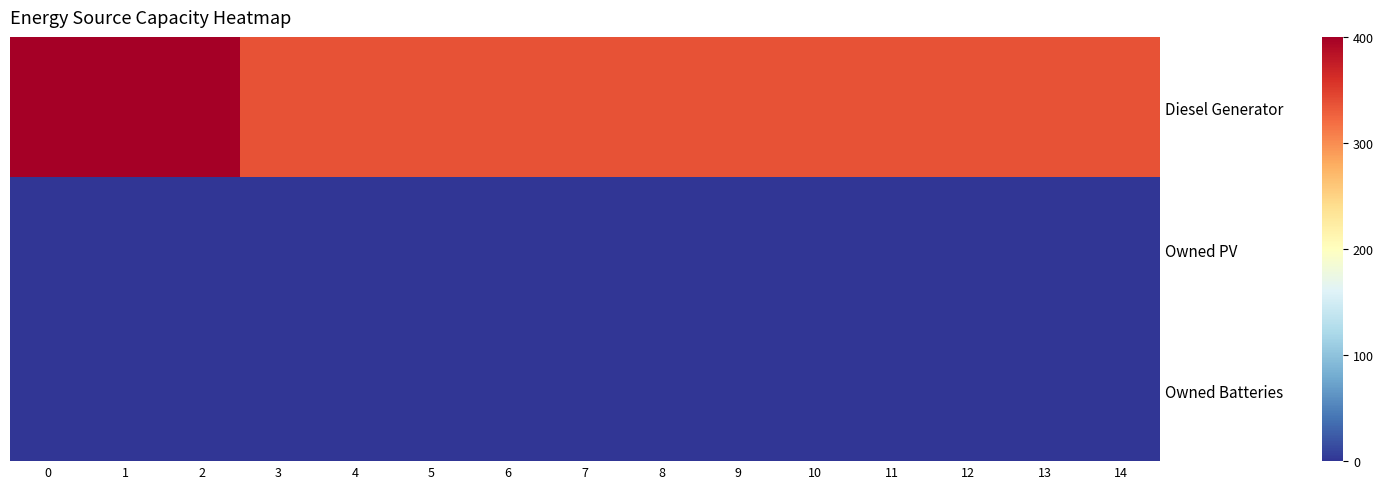

Reading right to left, transcribe all the data shown in this chart.

Diesel Generator: 14=336	13=336	12=336	11=336	10=336	9=336	8=336	7=336	6=336	5=336	4=336	3=336	2=400	1=400	0=400
Owned PV: 14=0	13=0	12=0	11=0	10=0	9=0	8=0	7=0	6=0	5=0	4=0	3=0	2=0	1=0	0=0
Owned Batteries: 14=0	13=0	12=0	11=0	10=0	9=0	8=0	7=0	6=0	5=0	4=0	3=0	2=0	1=0	0=0